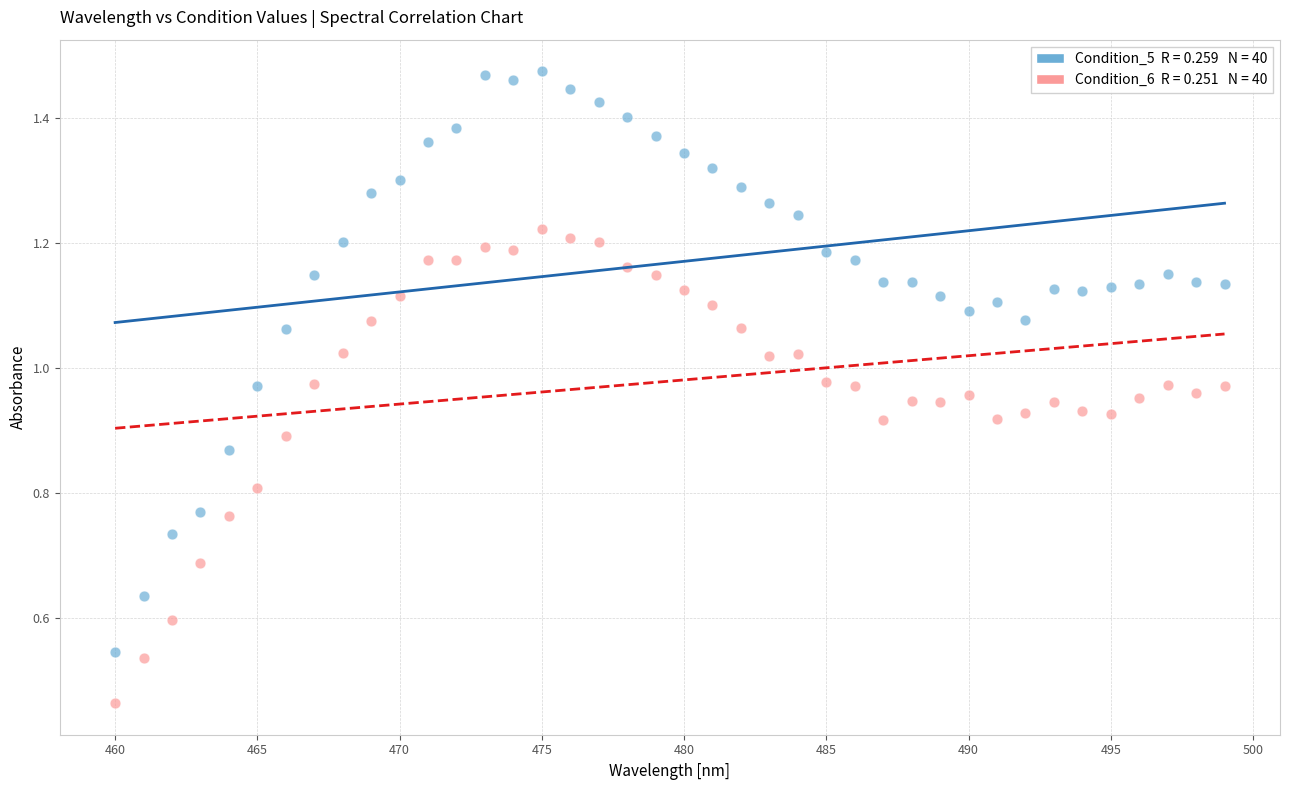

Across all data points, what is the range of X values (max minus min)?

39.0